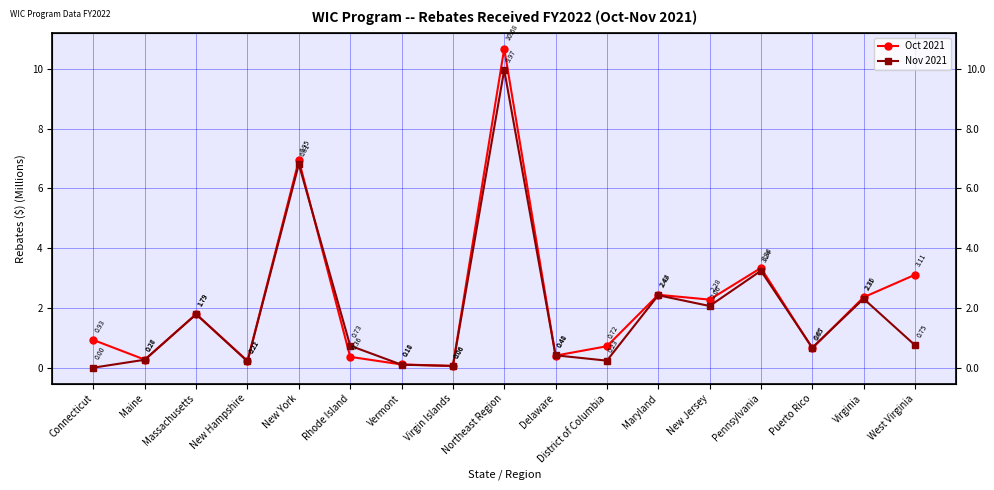

What is the label of the 1st point from the left?

Connecticut